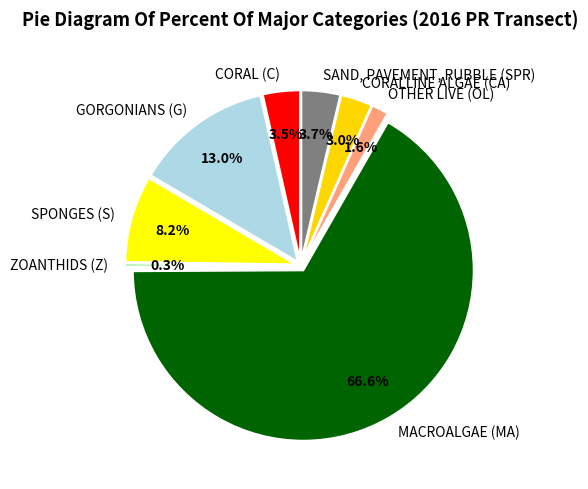

The ZOANTHIDS (Z) slice represents 1% of the pie. True or false?

False